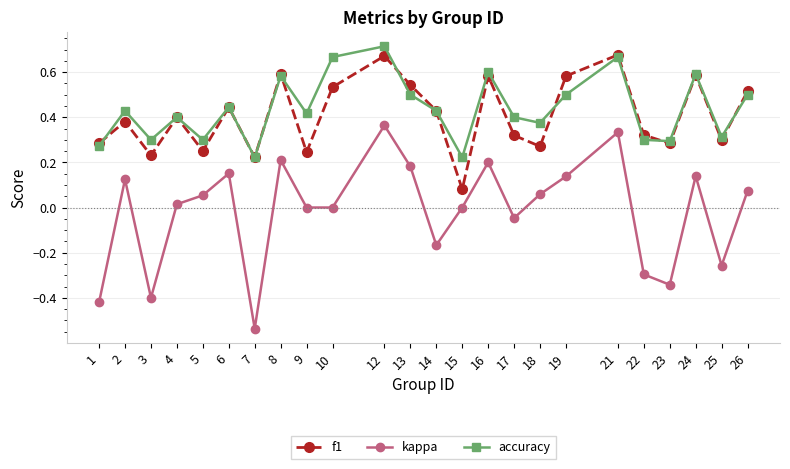

The value of f1 at 8 is 0.6. True or false?

True